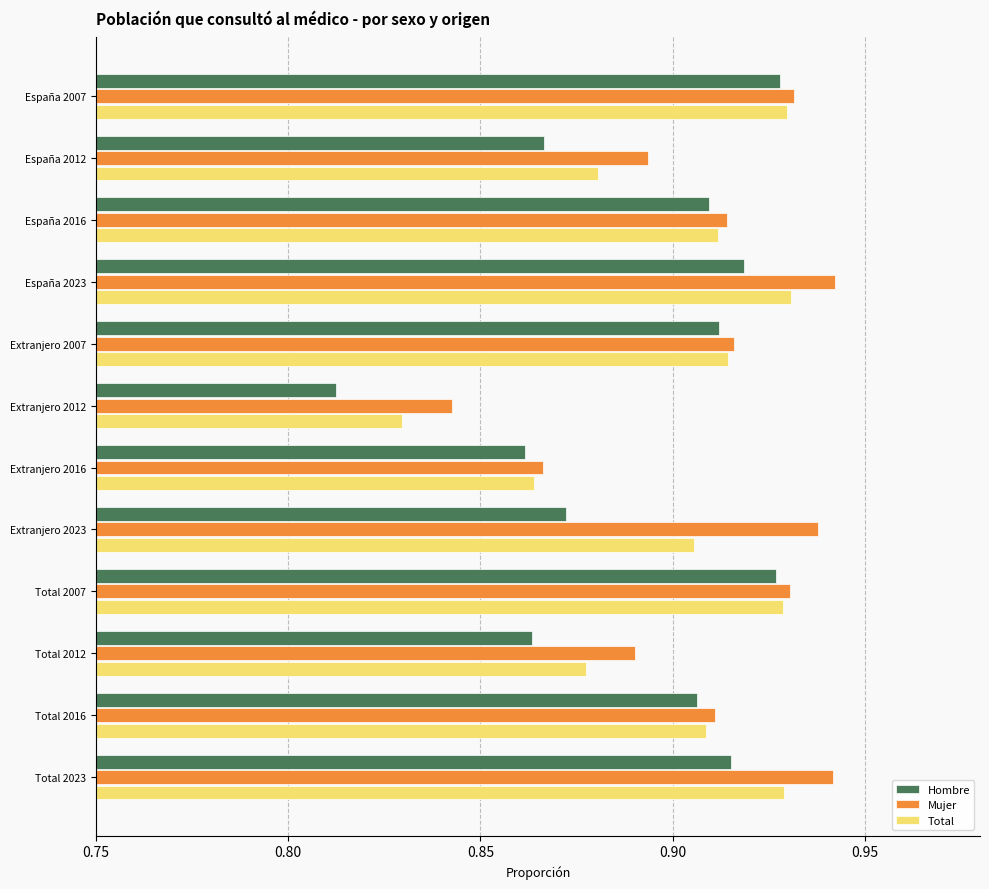

Which label corresponds to the smallest value in the chart?

Extranjero 2012